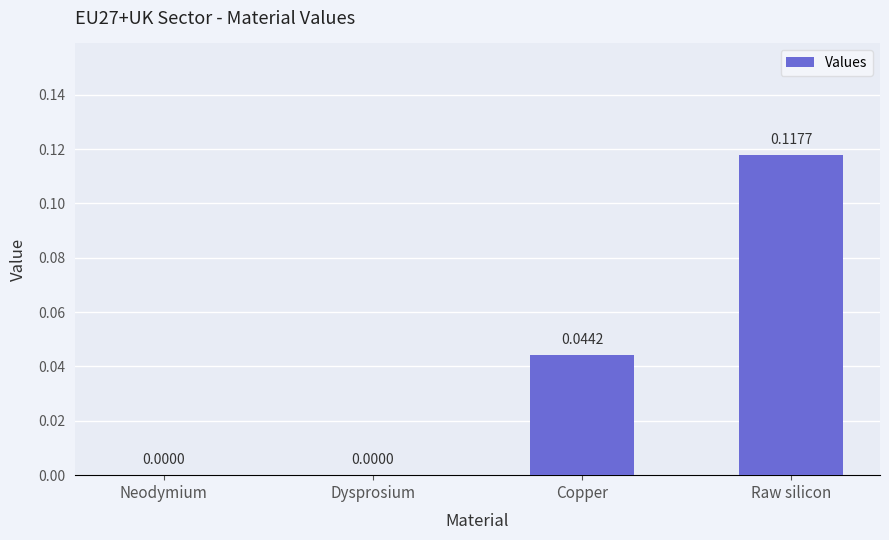

Between Neodymium and Copper, which is larger?

Copper